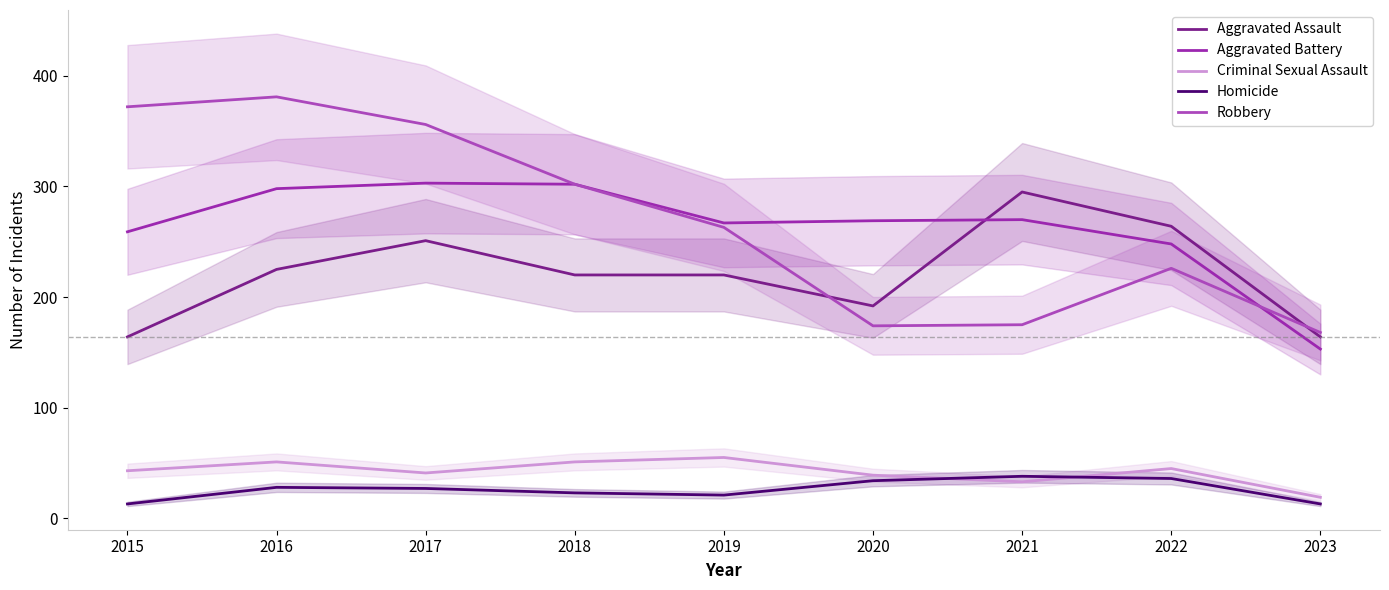

What is the difference between the Aggravated Assault values at 2019 and 2016?

5